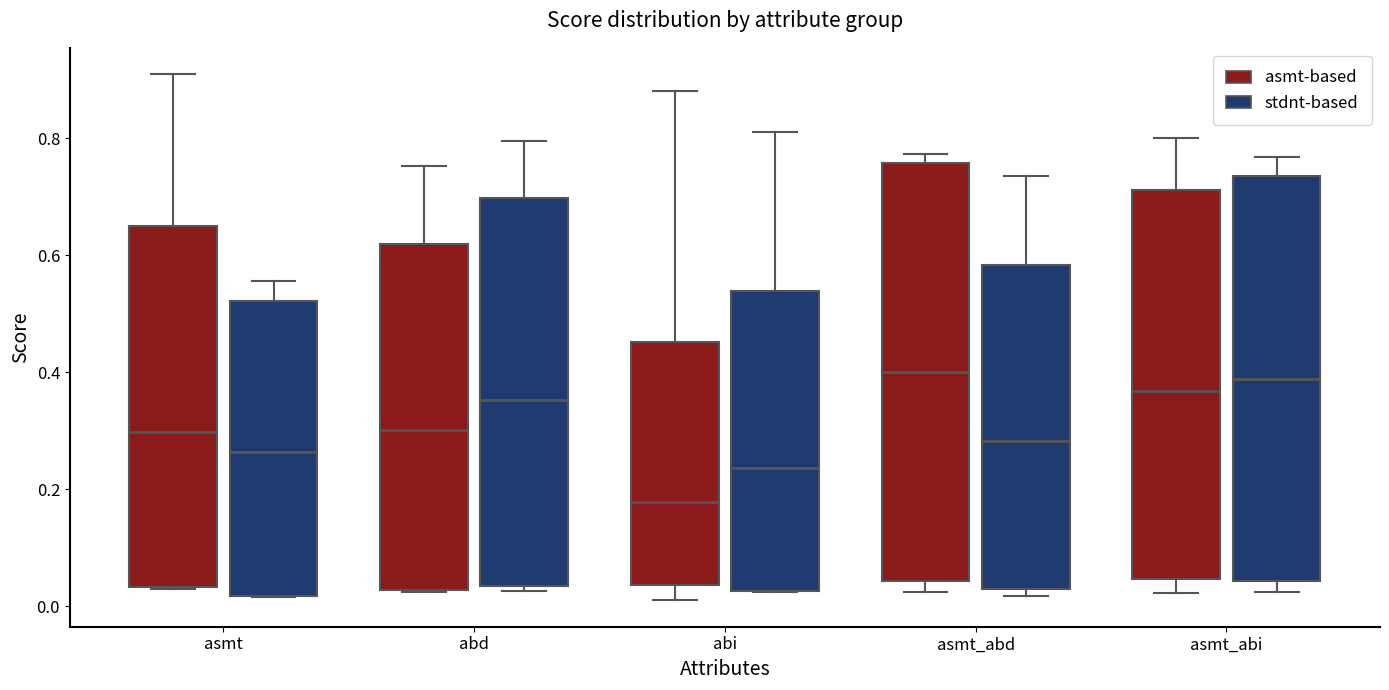

Where does the median line of the box for asmt (asmt-based) sit on the y-axis? The values are not printed on the chart, so give them approximately, as read against the axis.

0.30